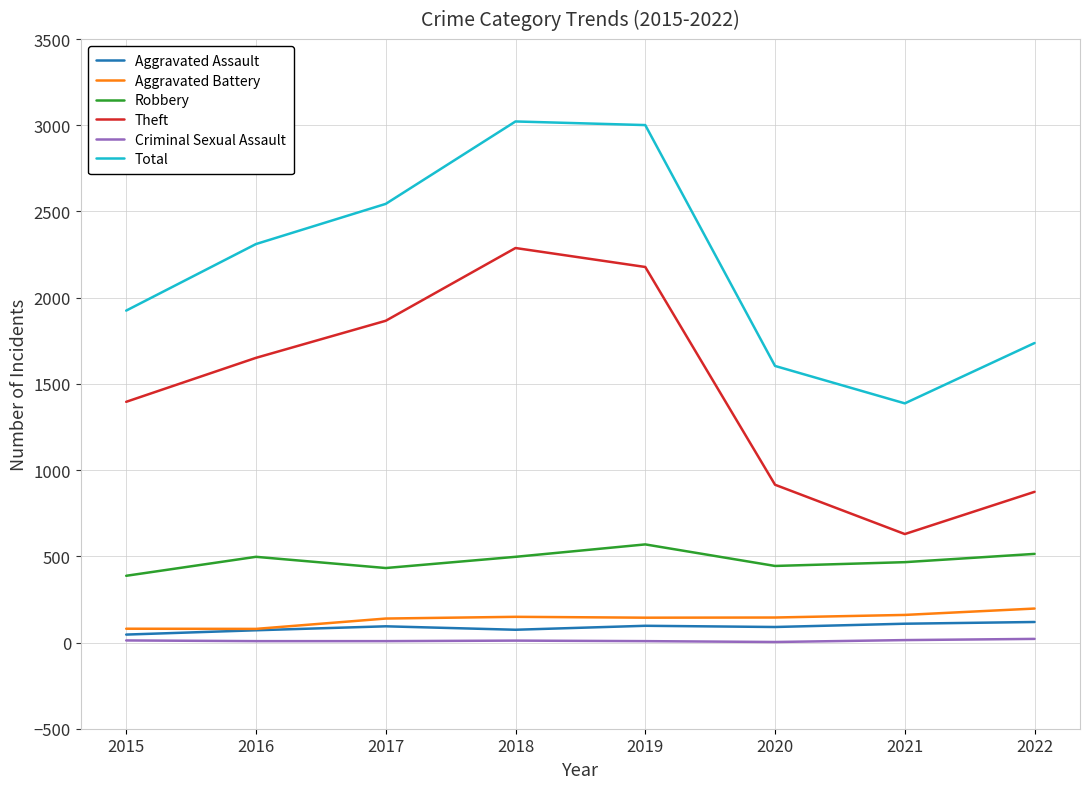

Which series changed the most between 2016 and 2019?

Total